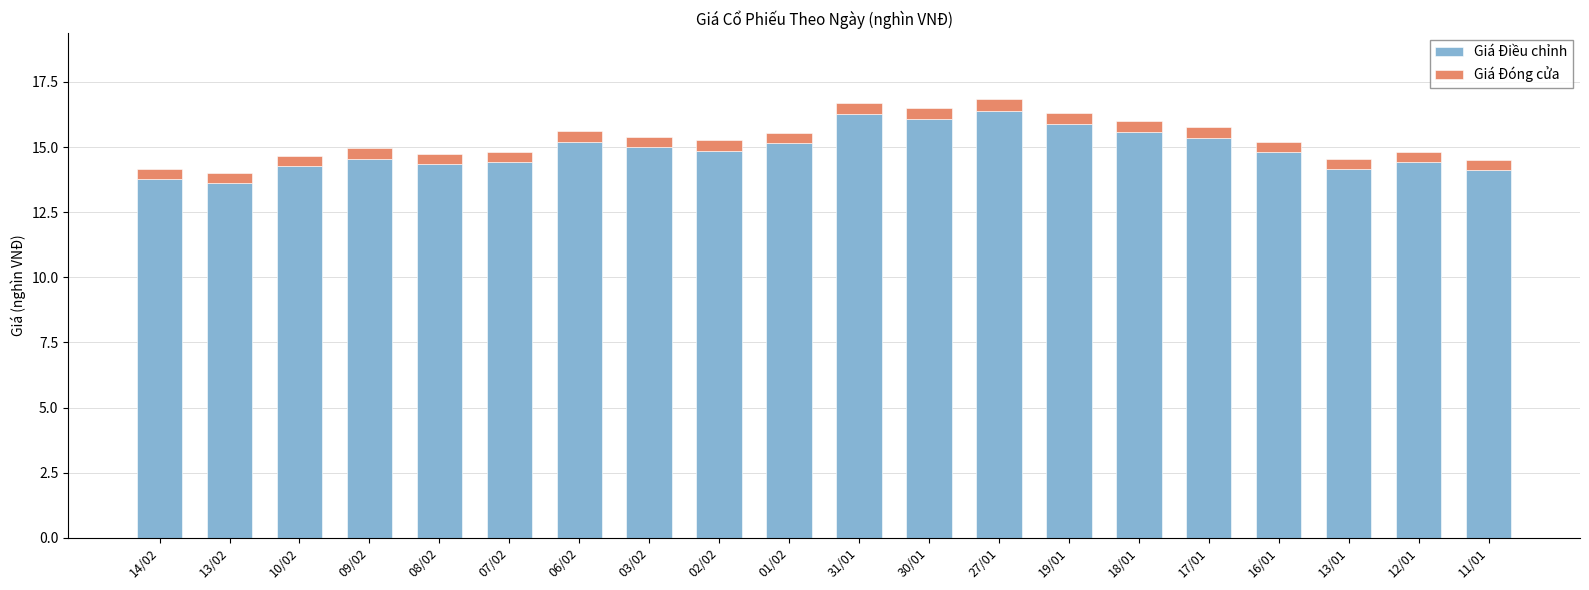

What is the sum of all Giá Điều chỉnh values?

298.1